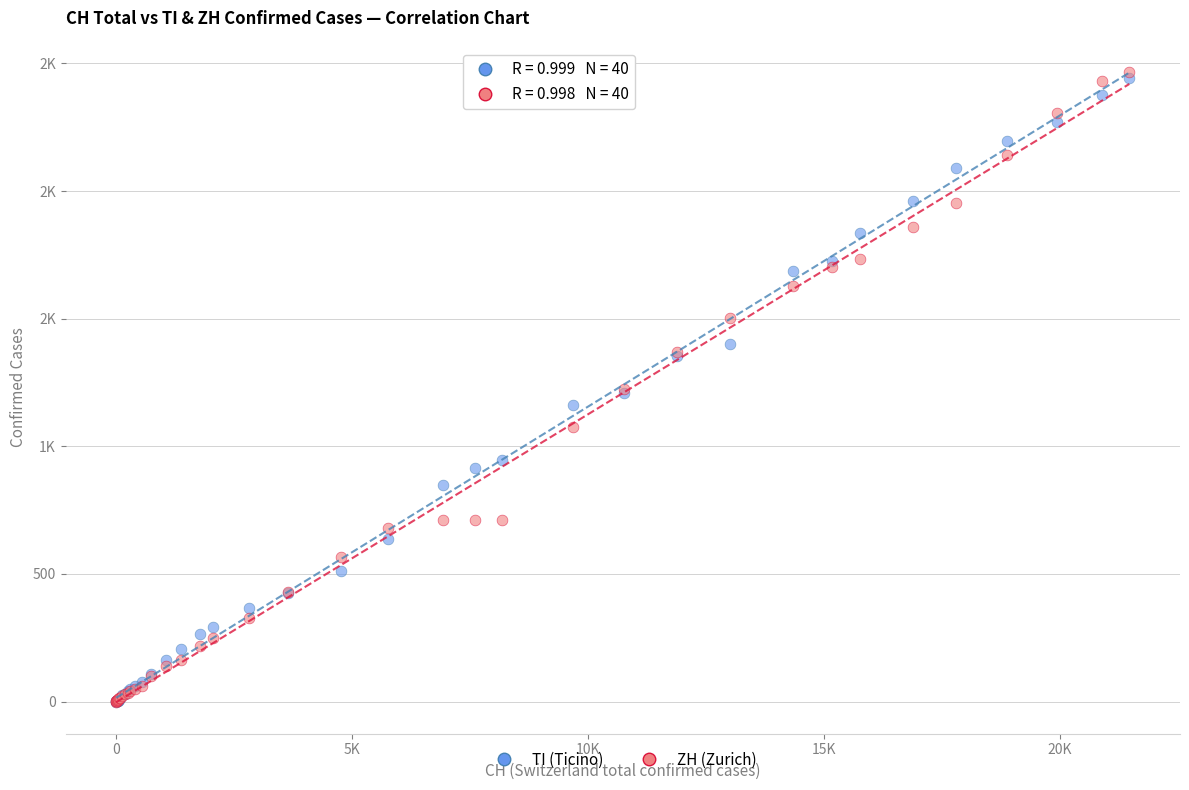

What are all the series names shown in the legend?

TI (Ticino), ZH (Zurich)